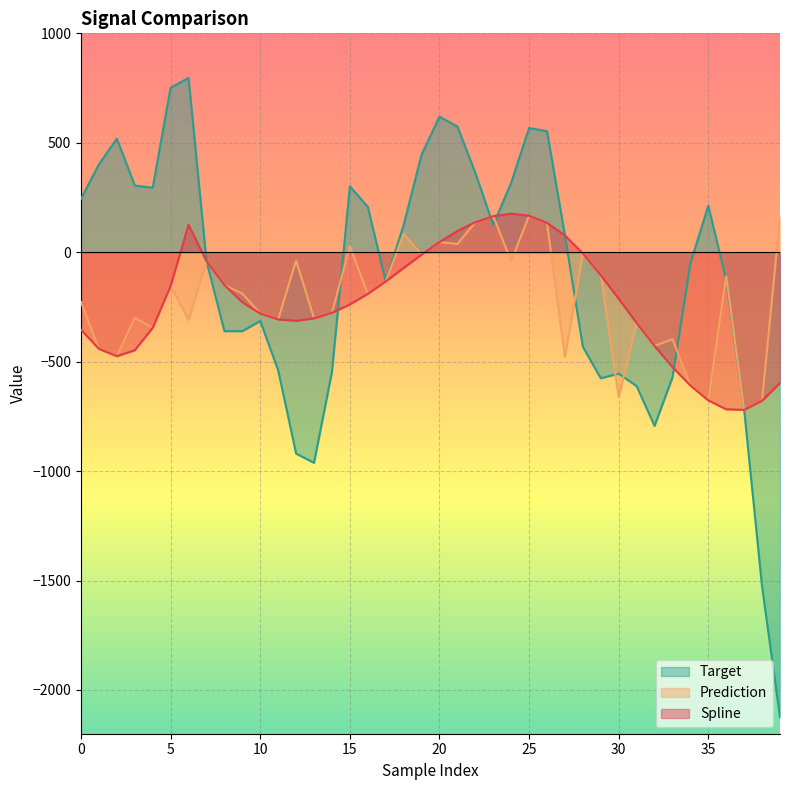

At which category is the sum across all series the highest?

25